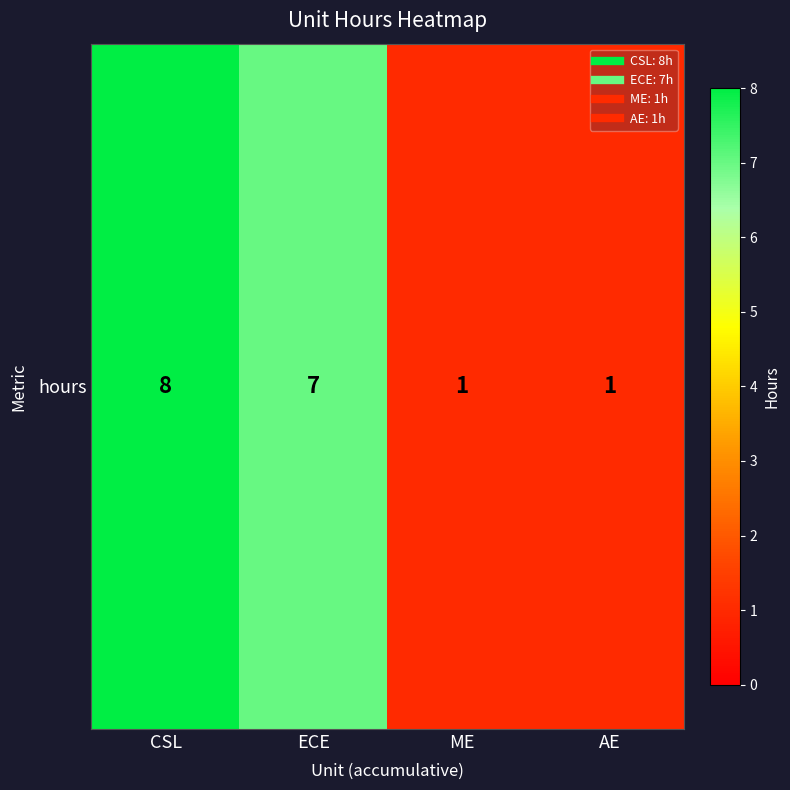

What is the greatest value displayed?

8